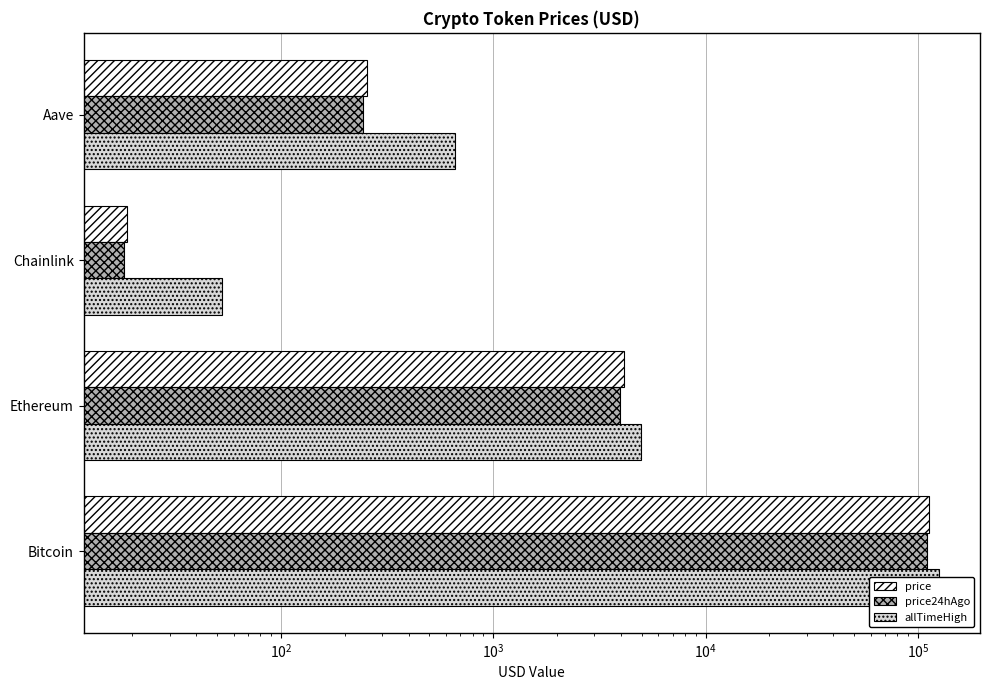

What is the highest value of the price series?

112676.0